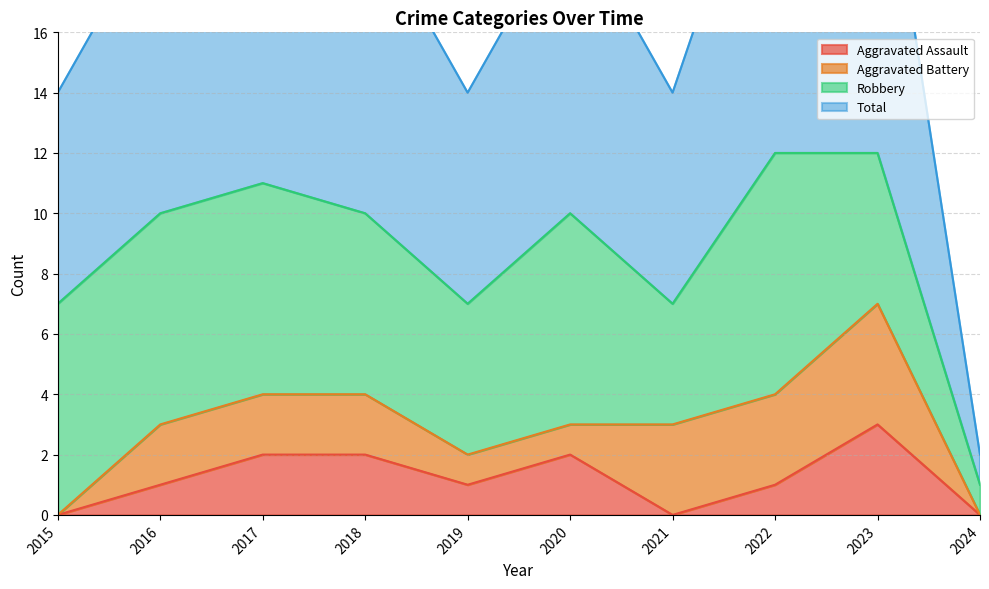

What is the maximum value for Aggravated Assault?

3